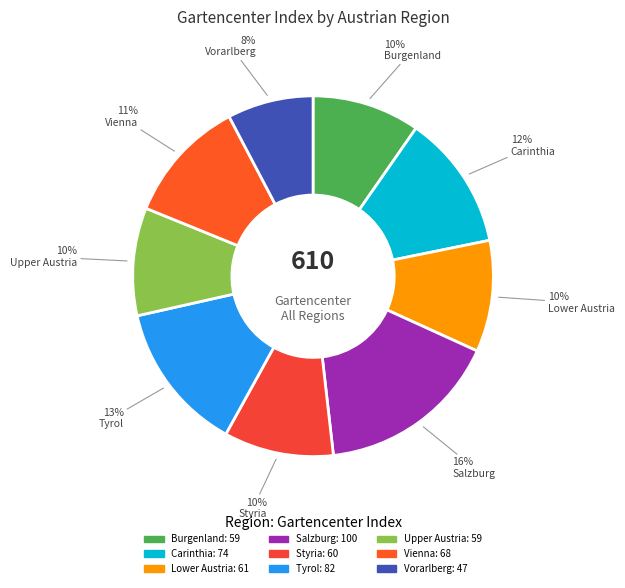

How many segments does this pie chart have?

9